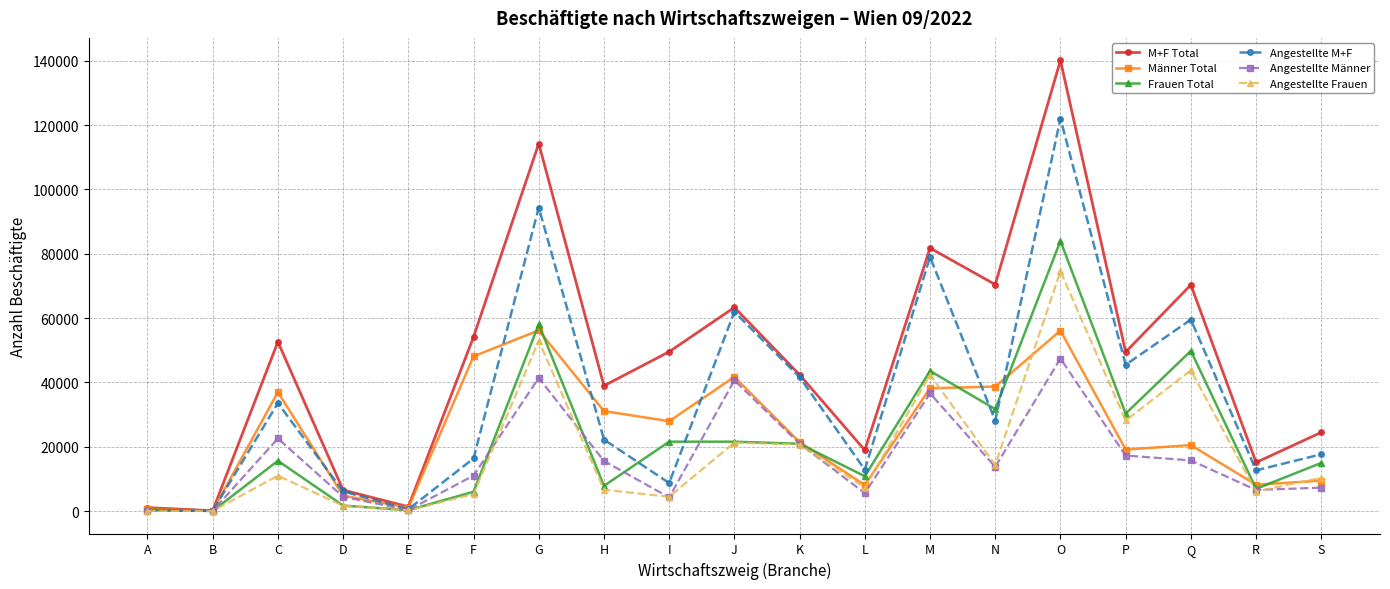

Which category has the highest value across all series?

O